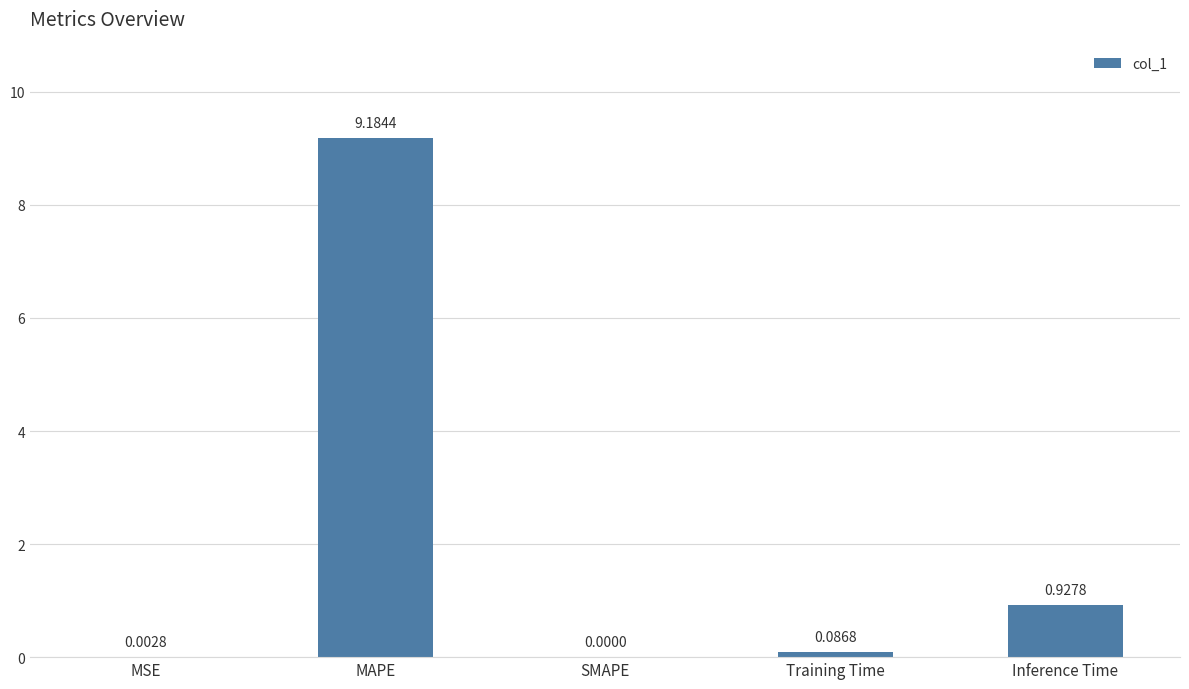

At which label is the value closest to 4?

Inference Time